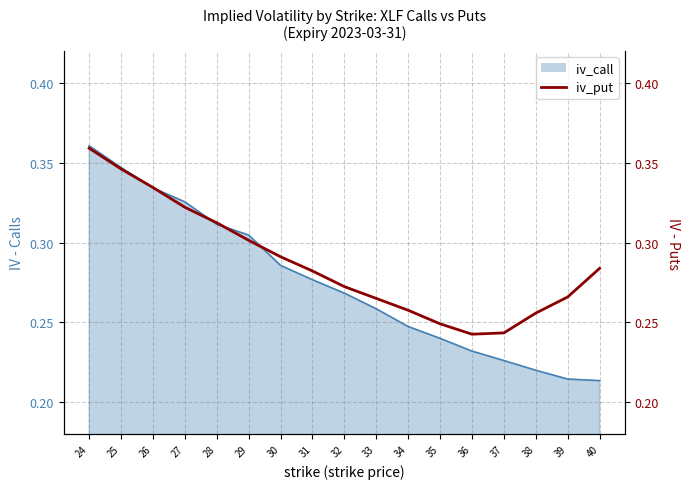

What is the value of the 7th point from the left?

0.3